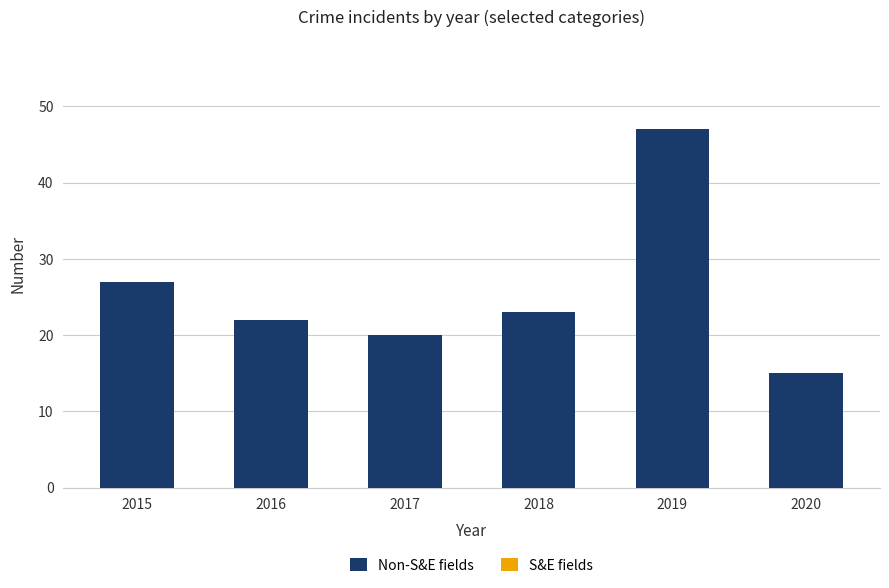

Reading left to right, transcribe all the data shown in this chart.

Non-S&E fields: 27	22	20	23	47	15
S&E fields: 21	14	13	11	28	11